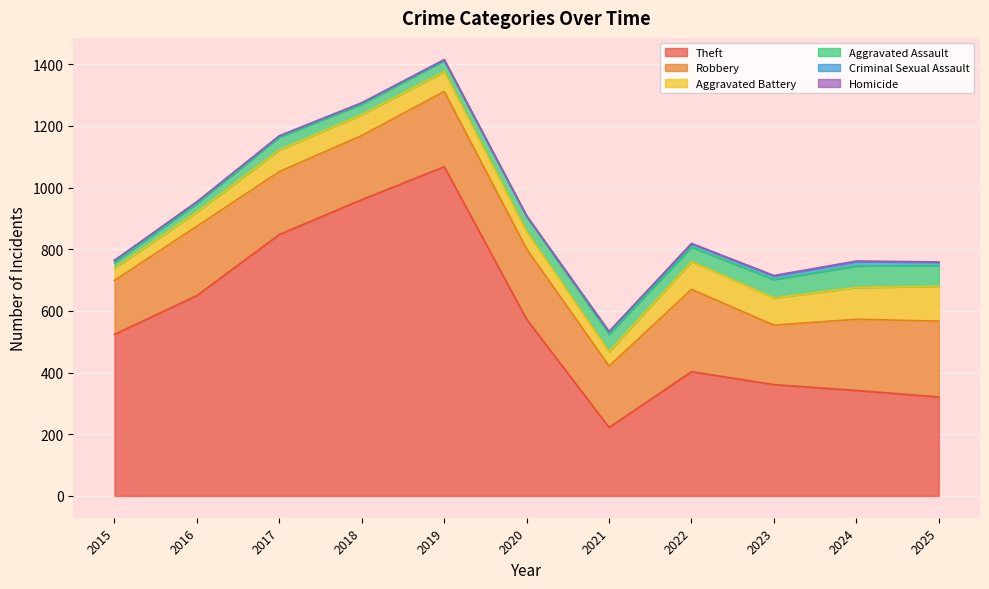

Reading right to left, list all the values displayed in this chart.

Theft: 2025=321	2024=342	2023=361	2022=403	2021=222	2020=573	2019=1068	2018=961	2017=848	2016=650	2015=524
Robbery: 2025=246	2024=231	2023=193	2022=267	2021=199	2020=228	2019=244	2018=208	2017=204	2016=225	2015=175
Aggravated Battery: 2025=113	2024=103	2023=88	2022=90	2021=47	2020=56	2019=64	2018=68	2017=70	2016=46	2015=40
Aggravated Assault: 2025=67	2024=70	2023=60	2022=47	2021=57	2020=50	2019=36	2018=34	2017=42	2016=28	2015=18
Criminal Sexual Assault: 2025=11	2024=14	2023=11	2022=11	2021=8	2020=0	2019=3	2018=4	2017=4	2016=5	2015=7
Homicide: 2025=1	2024=2	2023=2	2022=1	2021=0	2020=2	2019=0	2018=0	2017=0	2016=0	2015=0